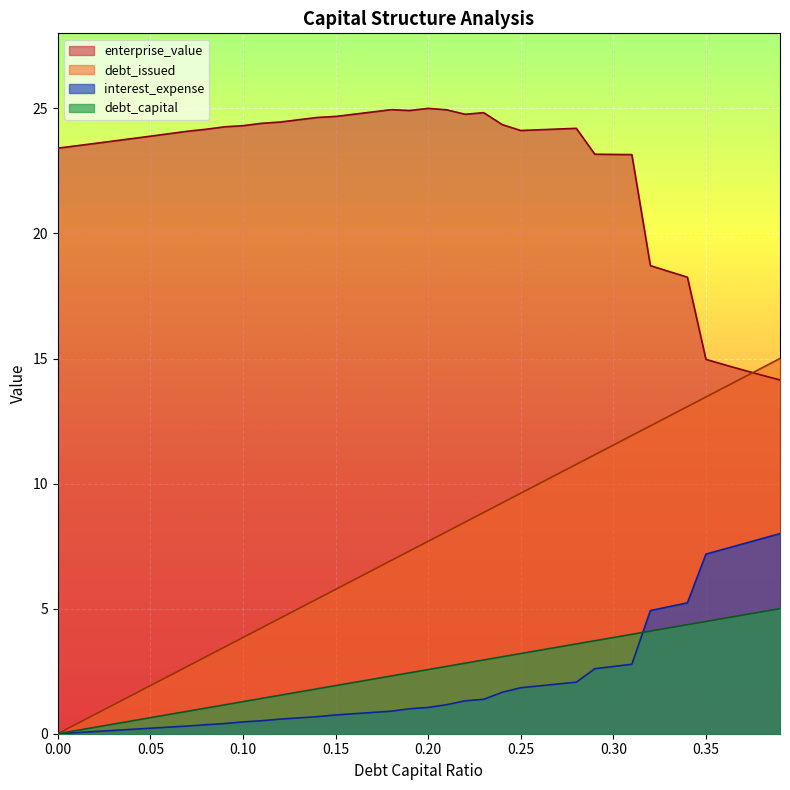

Between 0.36 and 0.0, which is larger?

0.36